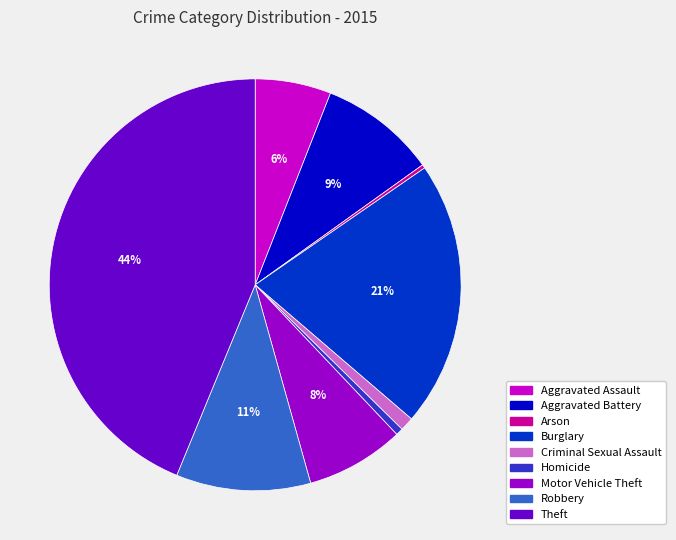

Approximately how many times larger is the value at Robbery compared to Aggravated Battery?

1.2